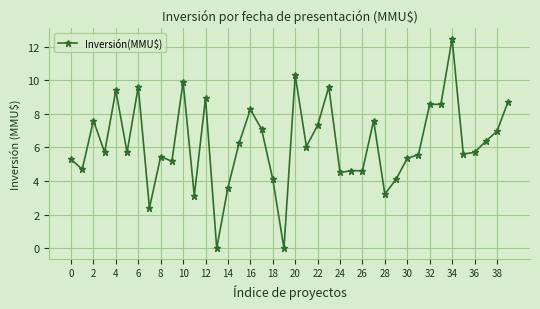

What is the average value?

6.2